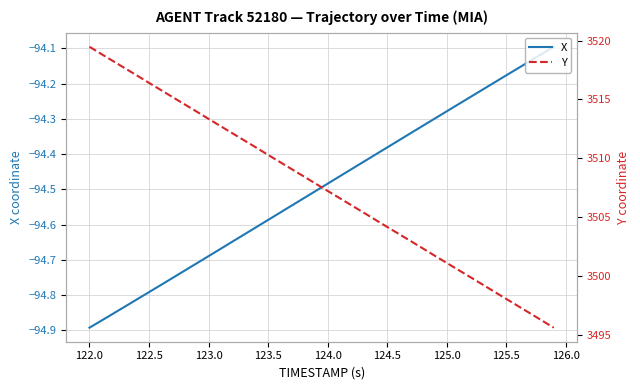

At which label does X reach its minimum?

122.0